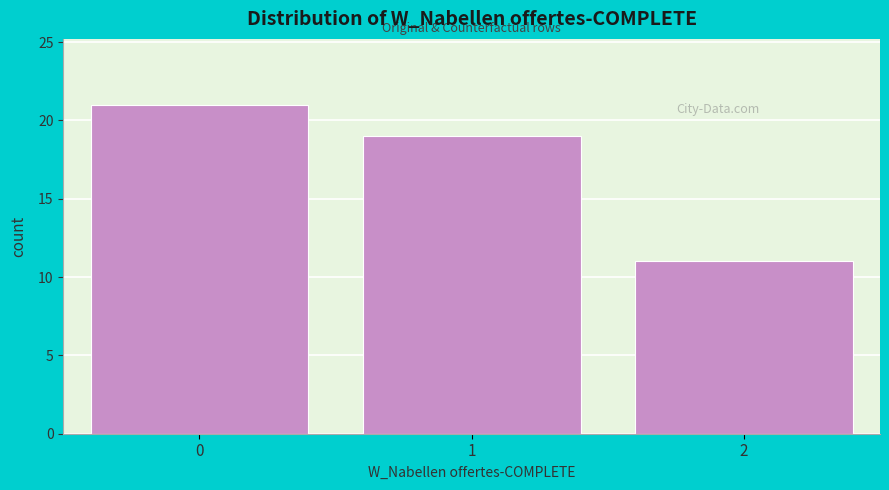

Reading left to right, transcribe all the data shown in this chart.

0=21	1=19	2=11